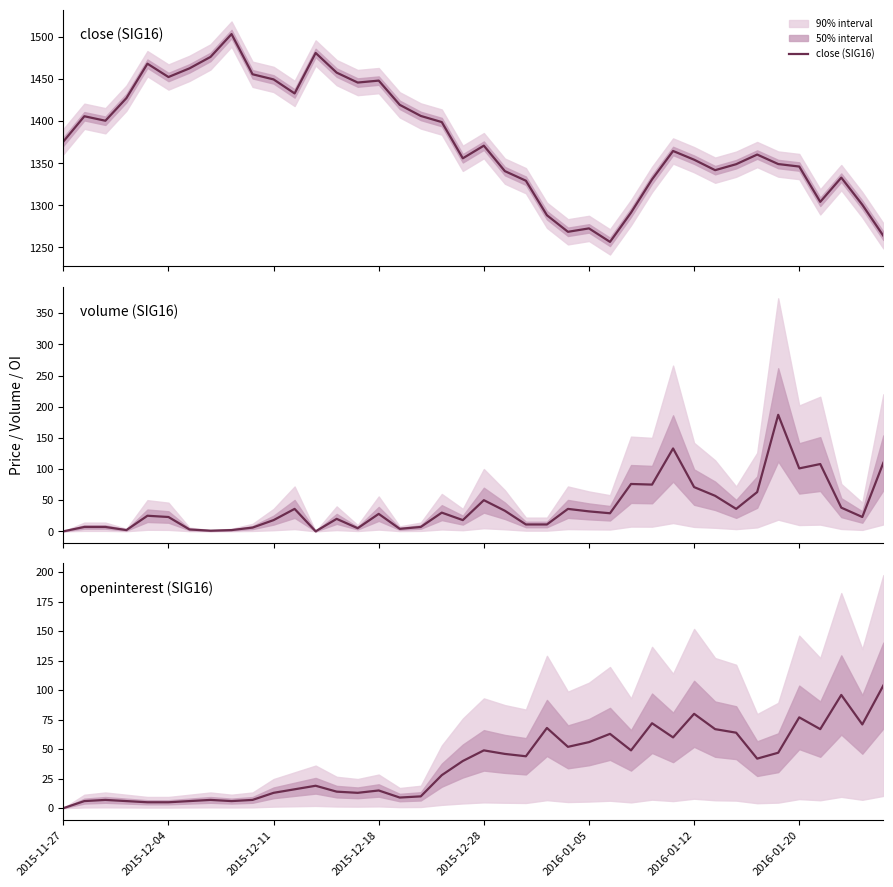

What is the highest value of the close (SIG16) series?

1503.7